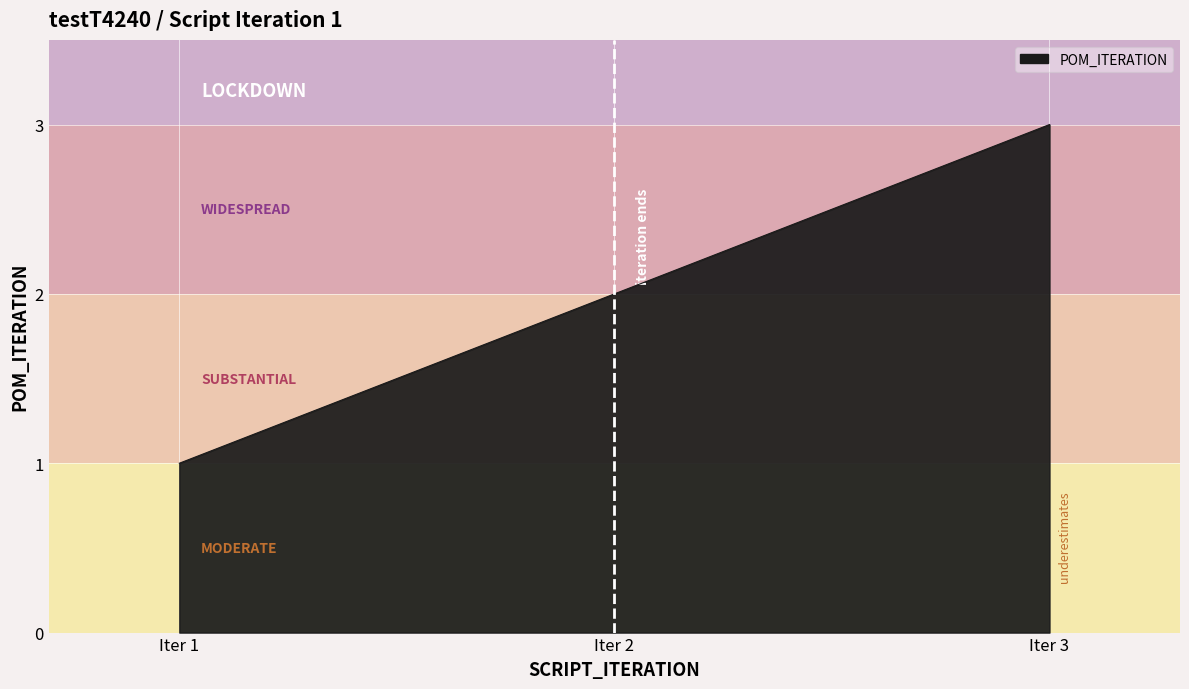

The value at Iter 1 is 2. True or false?

False